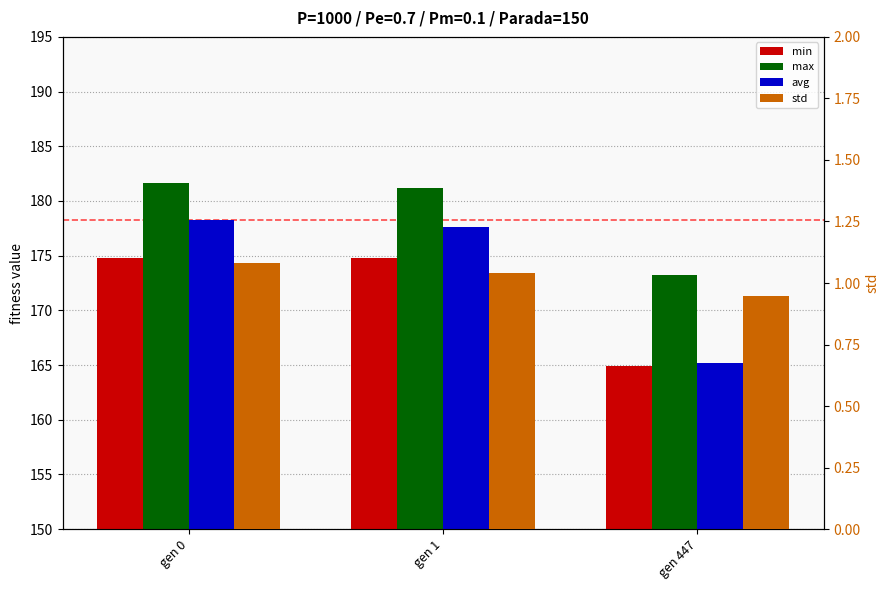

How many distinct data groups are displayed?

4